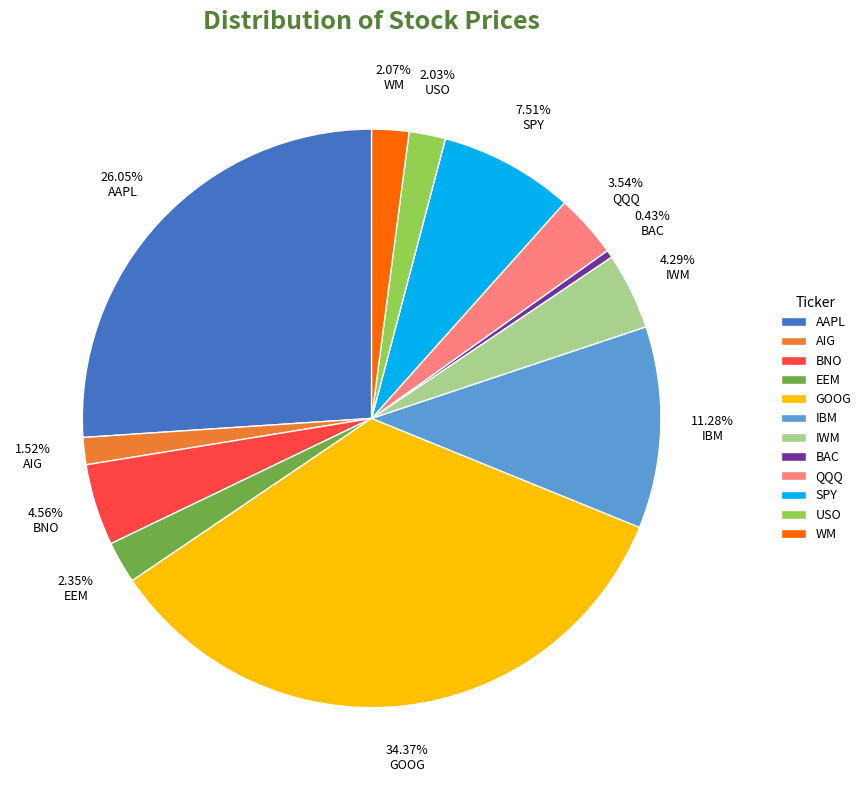

To the nearest percent, what is the combined percentage of GOOG and BNO?

39%